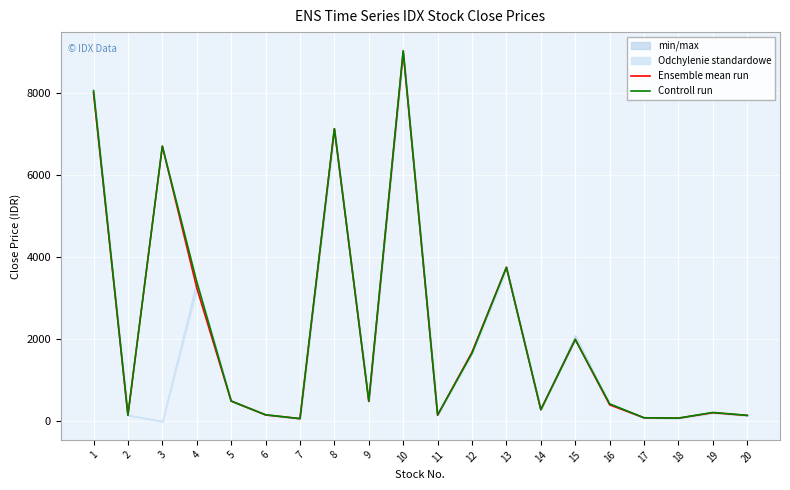

Reading left to right, list all the values displayed in this chart.

Ensemble mean run: 8000	151	6700	3250	494	156	66	7125	484	9000	150	1685	3750	284	1995	402	87	77	210	143
Controll run: 8050	151	6700	3400	492	160	66	7125	494	9025	157	1660	3750	284	1995	426	86	79	216	146